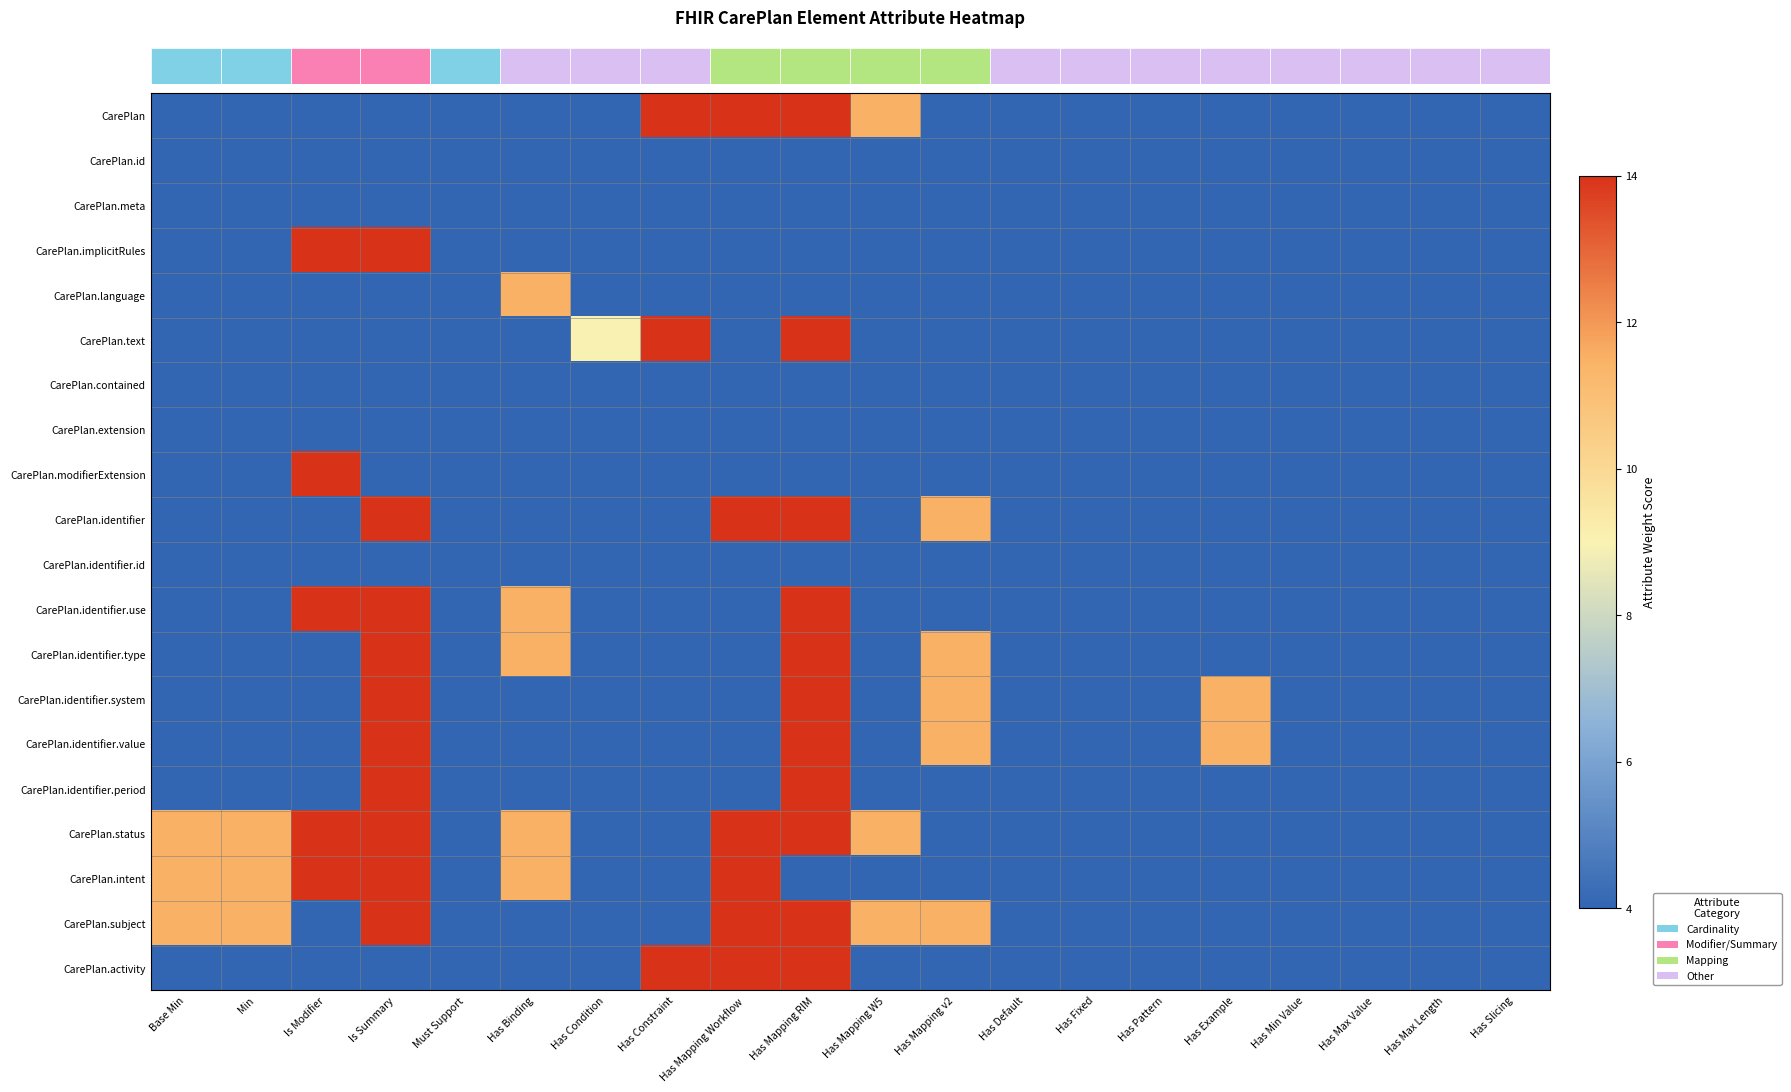

Which category has the lowest value across all series?

Base Min